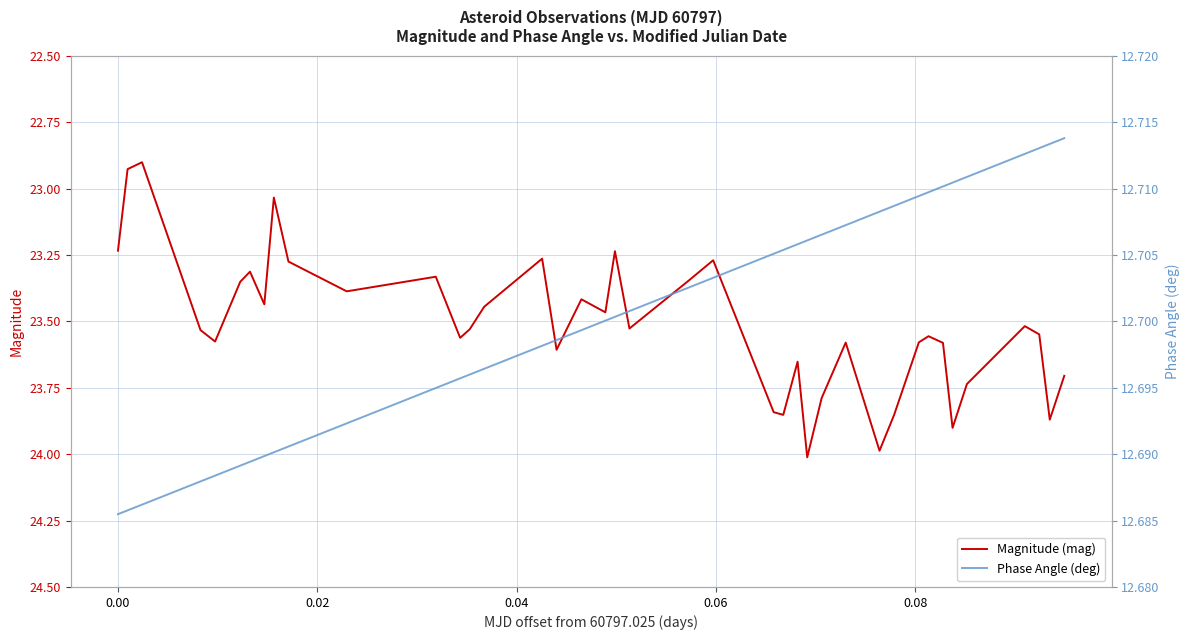

At how many categories does at least one series exceed 21?

40